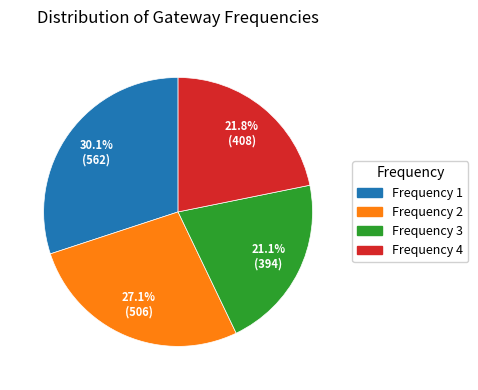

Is there any slice that represents more than half of the pie?

No